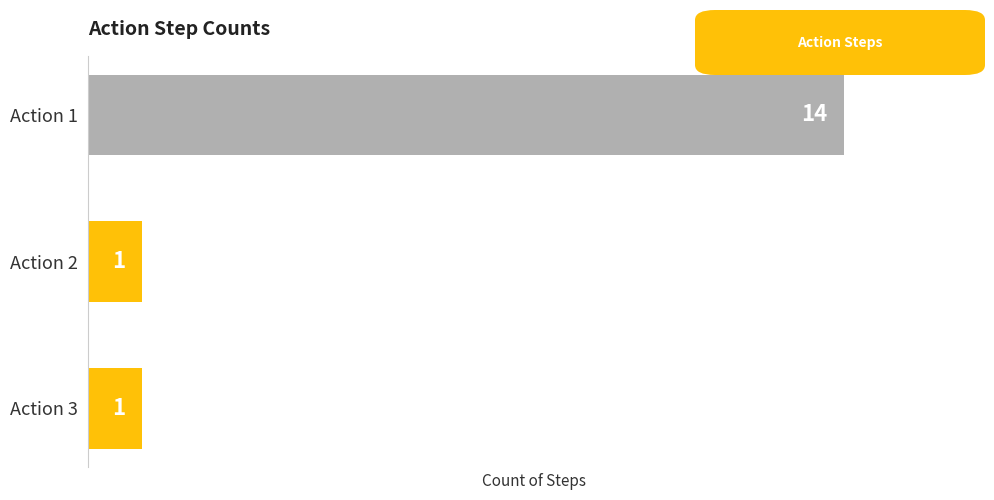

What is the greatest value displayed?

14